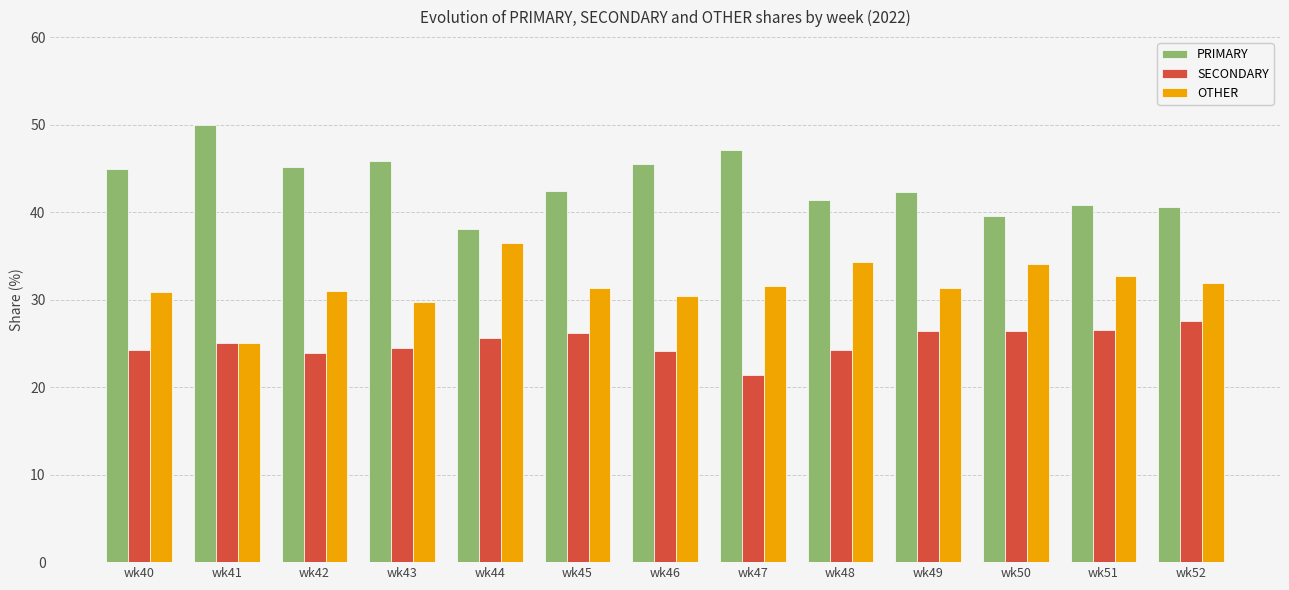

What is the minimum value for OTHER?

25.0